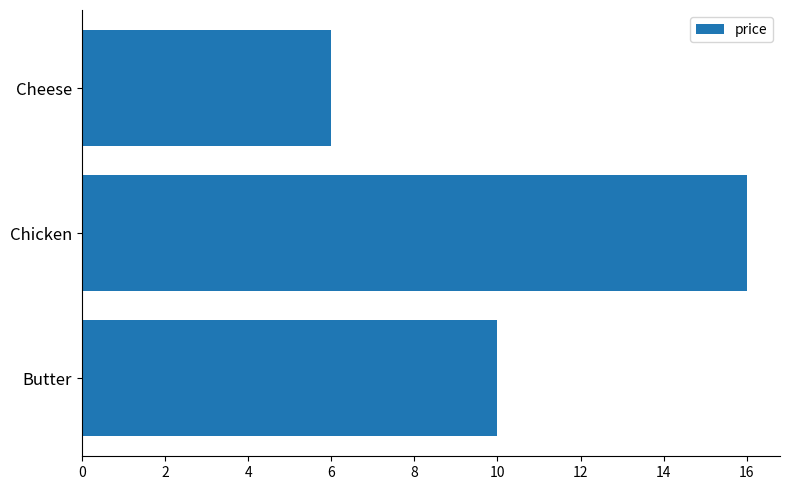

Rank the categories by value from highest to lowest.

Chicken, Butter, Cheese